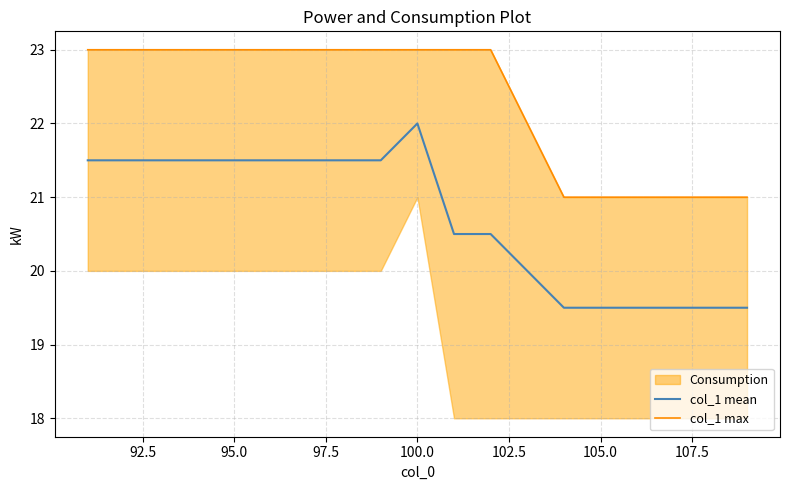

Reading left to right, transcribe all the data shown in this chart.

col_1 mean: 21.5	21.5	21.5	21.5	21.5	21.5	21.5	21.5	21.5	22.0	20.5	20.5	20.0	19.5	19.5	19.5	19.5	19.5	19.5
col_1 max: 23.0	23.0	23.0	23.0	23.0	23.0	23.0	23.0	23.0	23.0	23.0	23.0	22.0	21.0	21.0	21.0	21.0	21.0	21.0